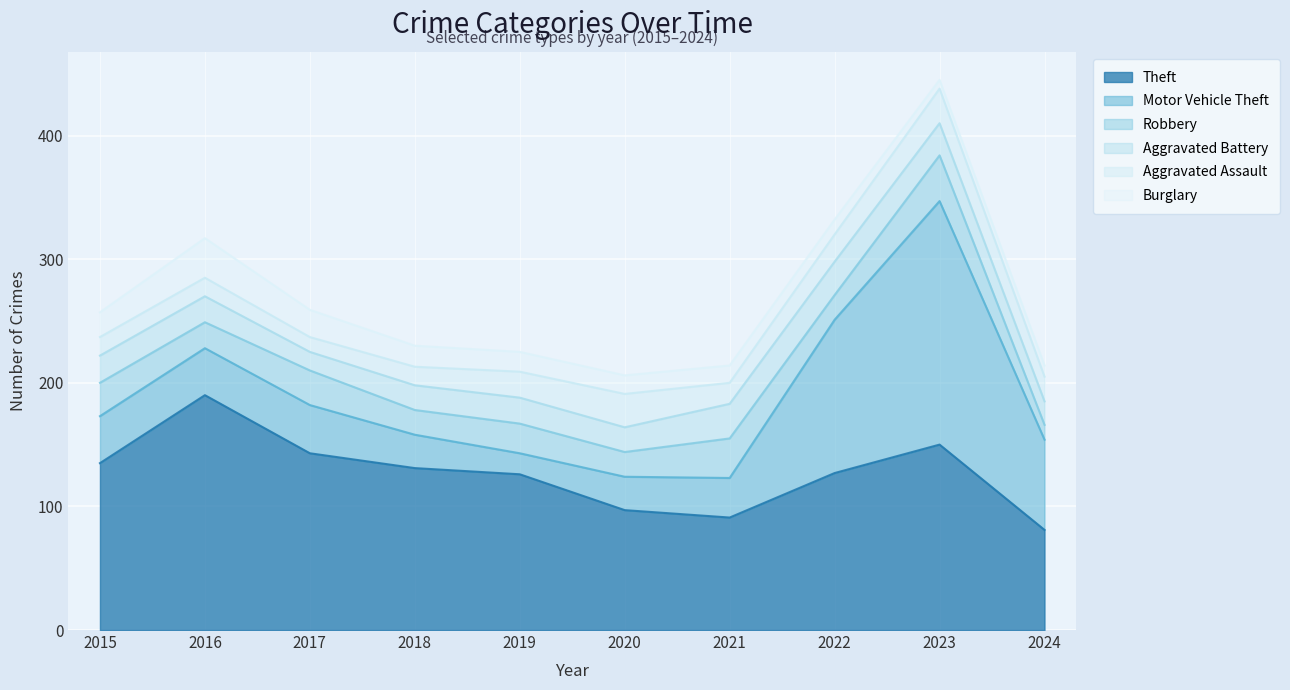

How many interior local peaks does the Theft series have?

2